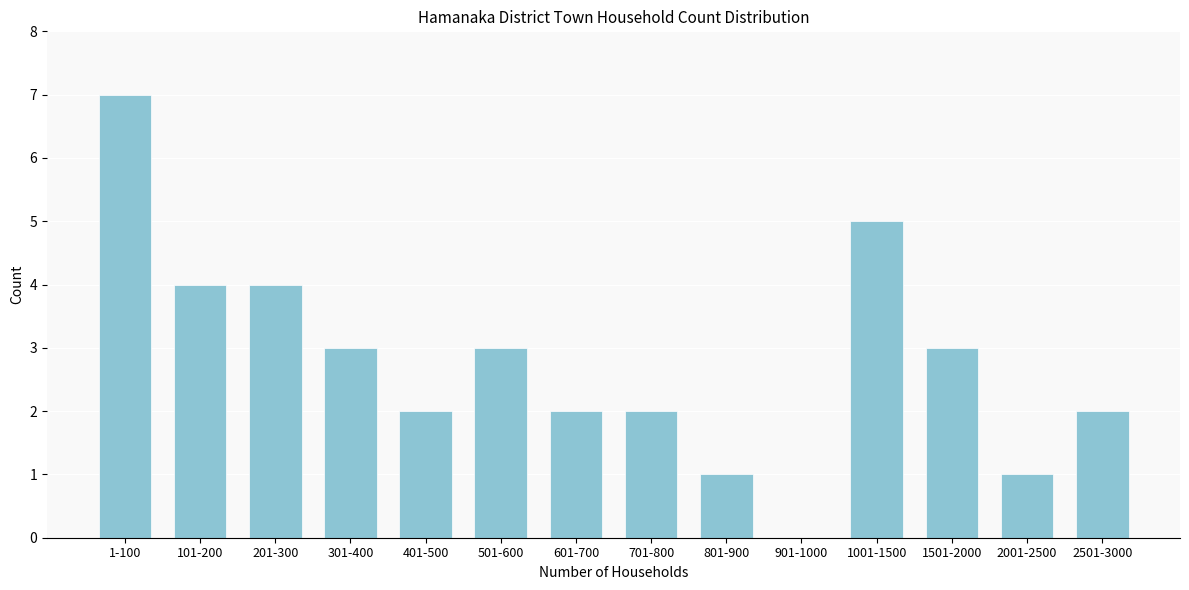

Reading left to right, extract all data points from this chart.

1-100=7	101-200=4	201-300=4	301-400=3	401-500=2	501-600=3	601-700=2	701-800=2	801-900=1	901-1000=0	1001-1500=5	1501-2000=3	2001-2500=1	2501-3000=2